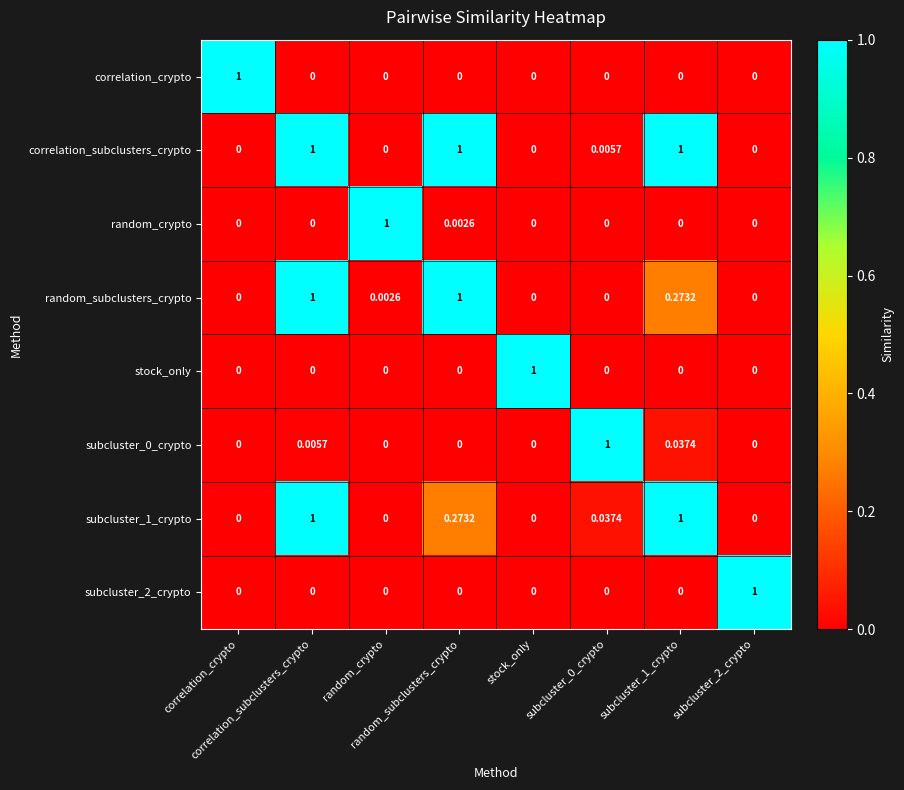

At which category is the sum across all series the highest?

correlation_subclusters_crypto